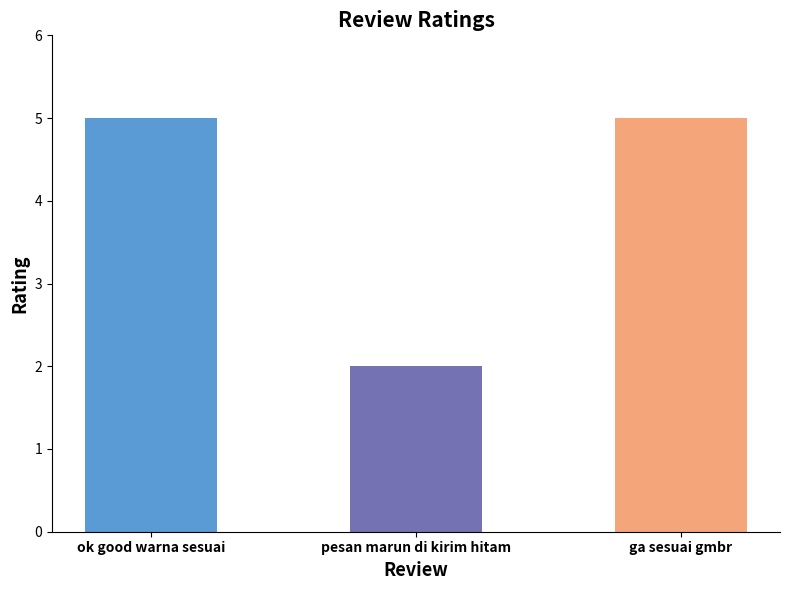

The chart shows a value of 1 at pesan marun di kirim hitam. True or false?

False